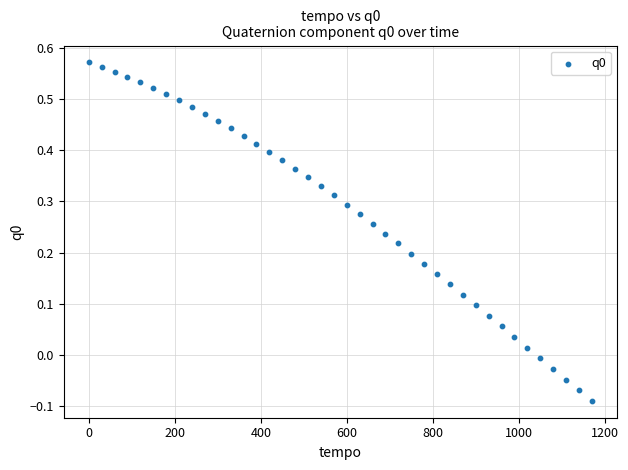

What is the range of X values (max minus min)?

1170.0